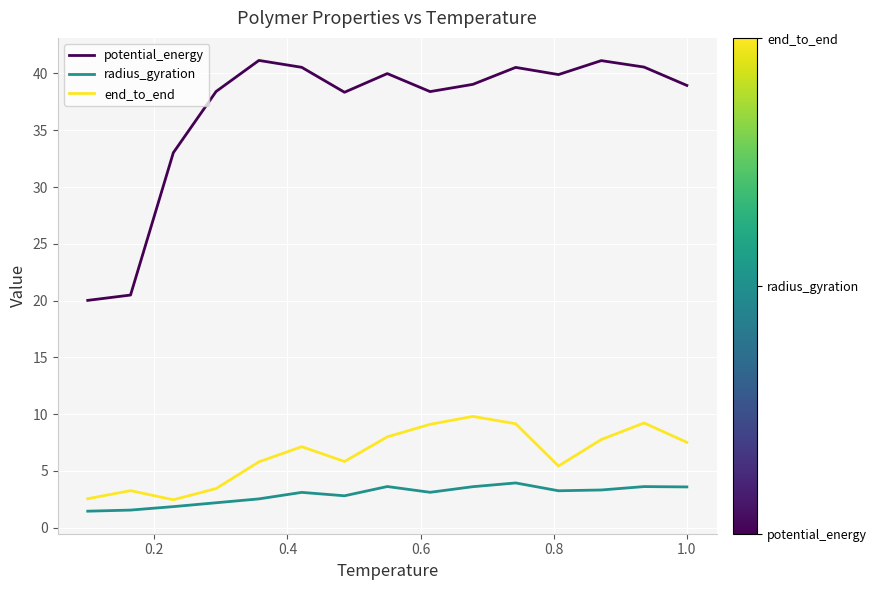

What is the sum of all radius_gyration values?

43.5